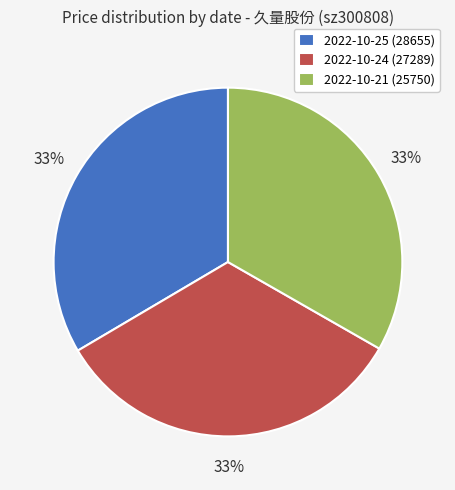

To the nearest percent, what is the average slice percentage?

33%